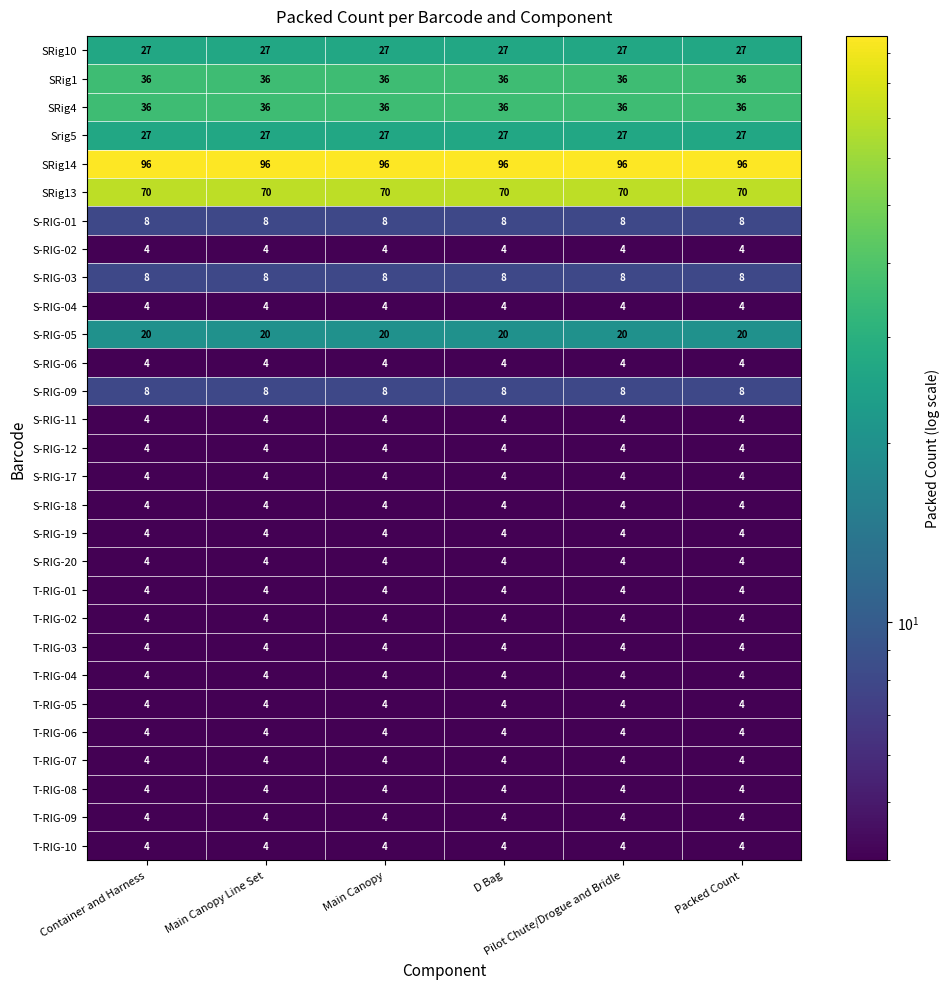

What is the sum of all S-RIG-05 values?

120